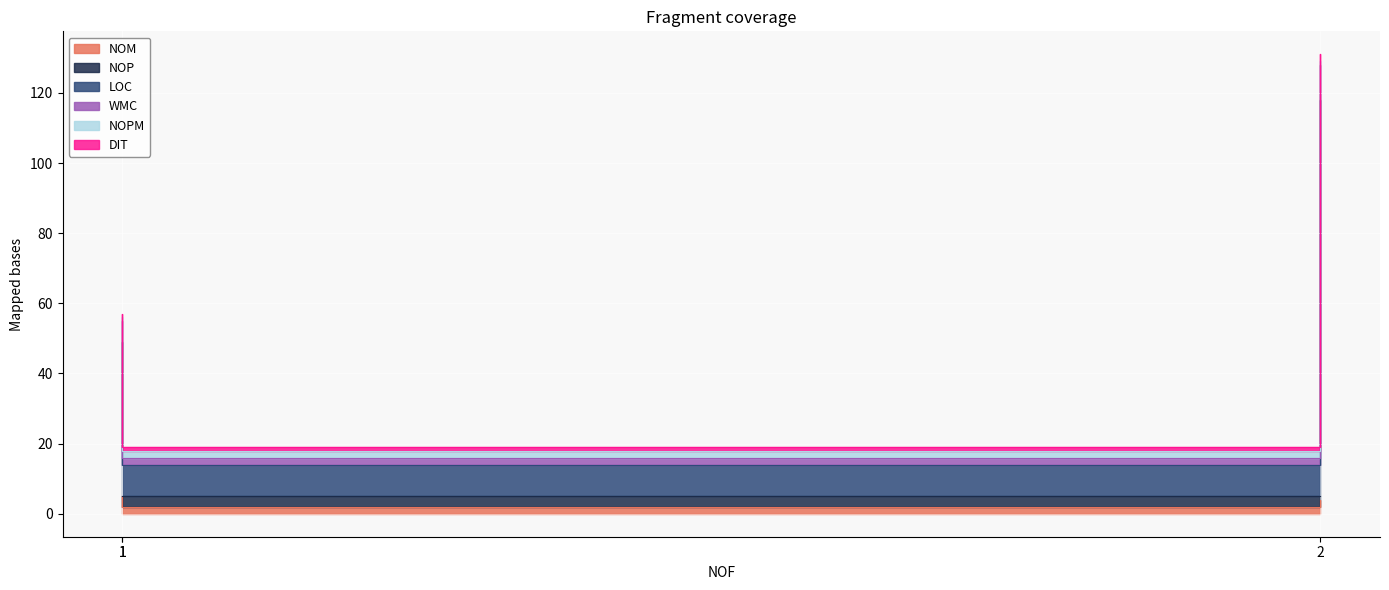

What are all the series names shown in the legend?

NOM, NOP, LOC, WMC, NOPM, DIT